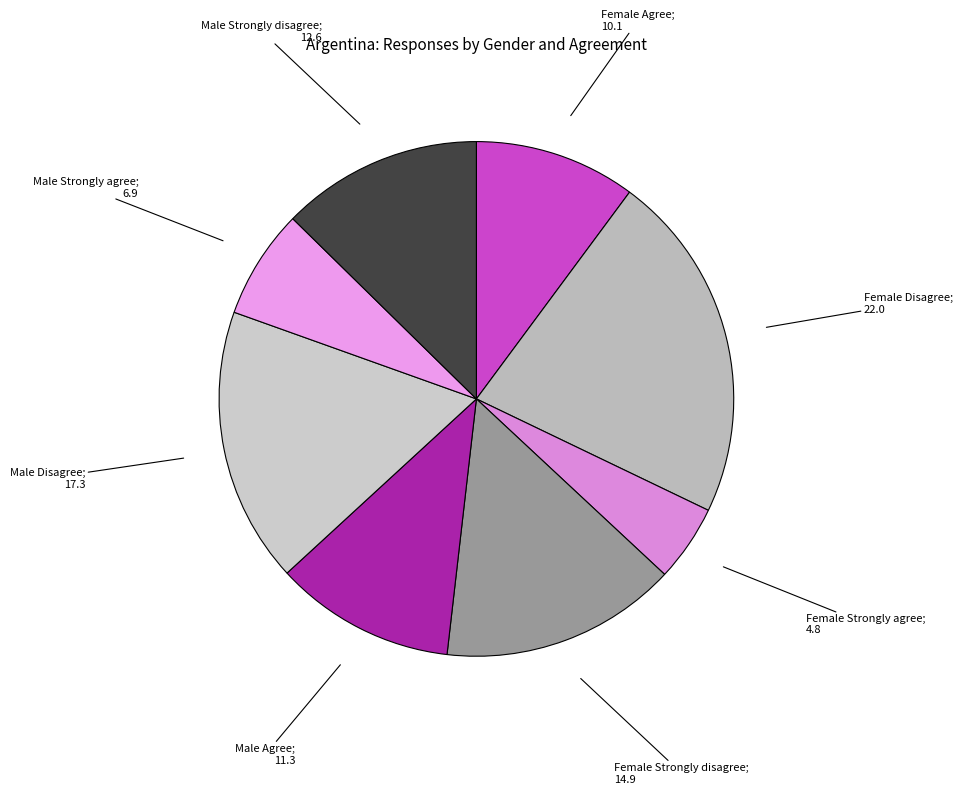

Does any single category account for the majority?

No